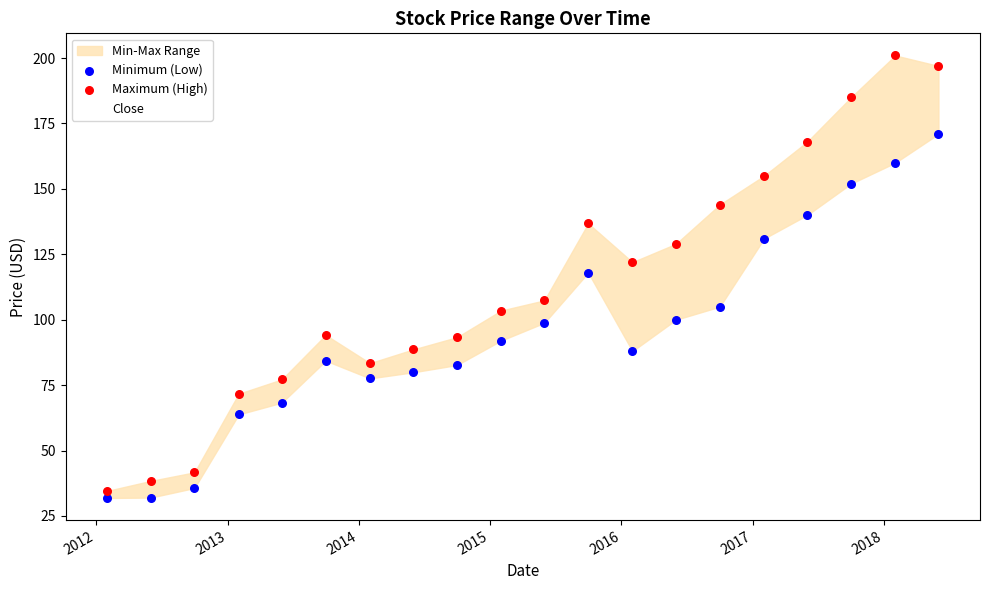

What is the lowest value of the Close series?

33.0